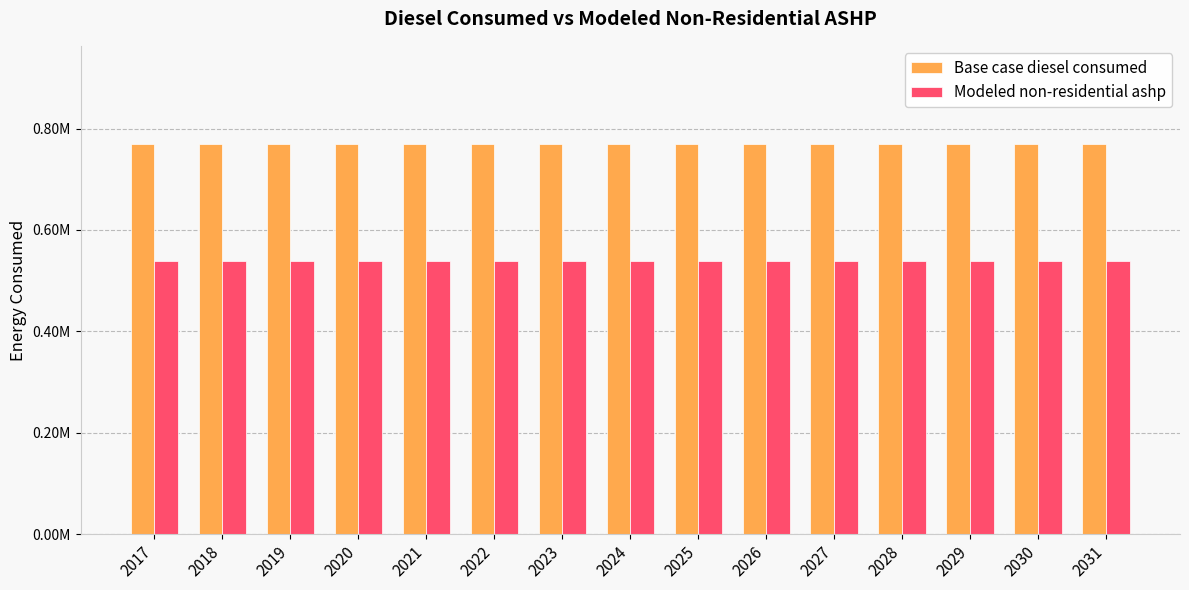

What is the sum of the Base case diesel consumed values at 2021 and 2017?

1541124.8